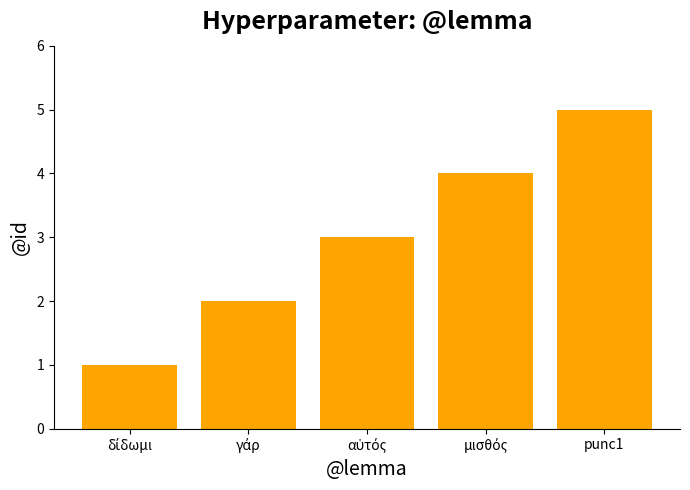

What is the maximum value shown in the chart?

5